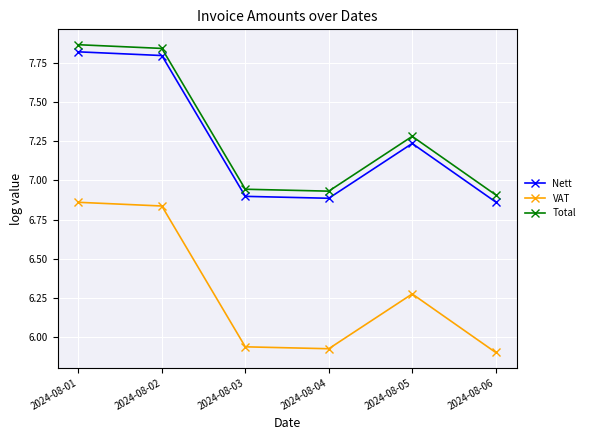

At how many categories does at least one series exceed 7?

3